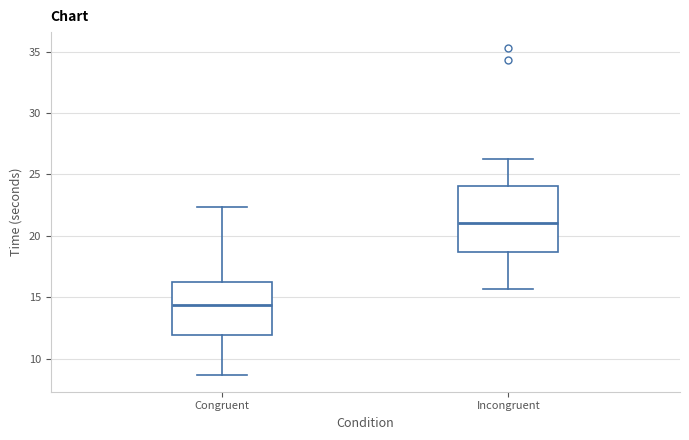

Reading left to right, read every box against the y-axis: the position of its median line, the range the box covers, and the ends of its whiskers. The values are not printed on the chart, so give them approximately, as read against the axis.

Congruent: median 14.5, box 12.0 to 16.0, whiskers 8.5 to 22.5
Incongruent: median 21.0, box 18.5 to 24.0, whiskers 15.5 to 26.5